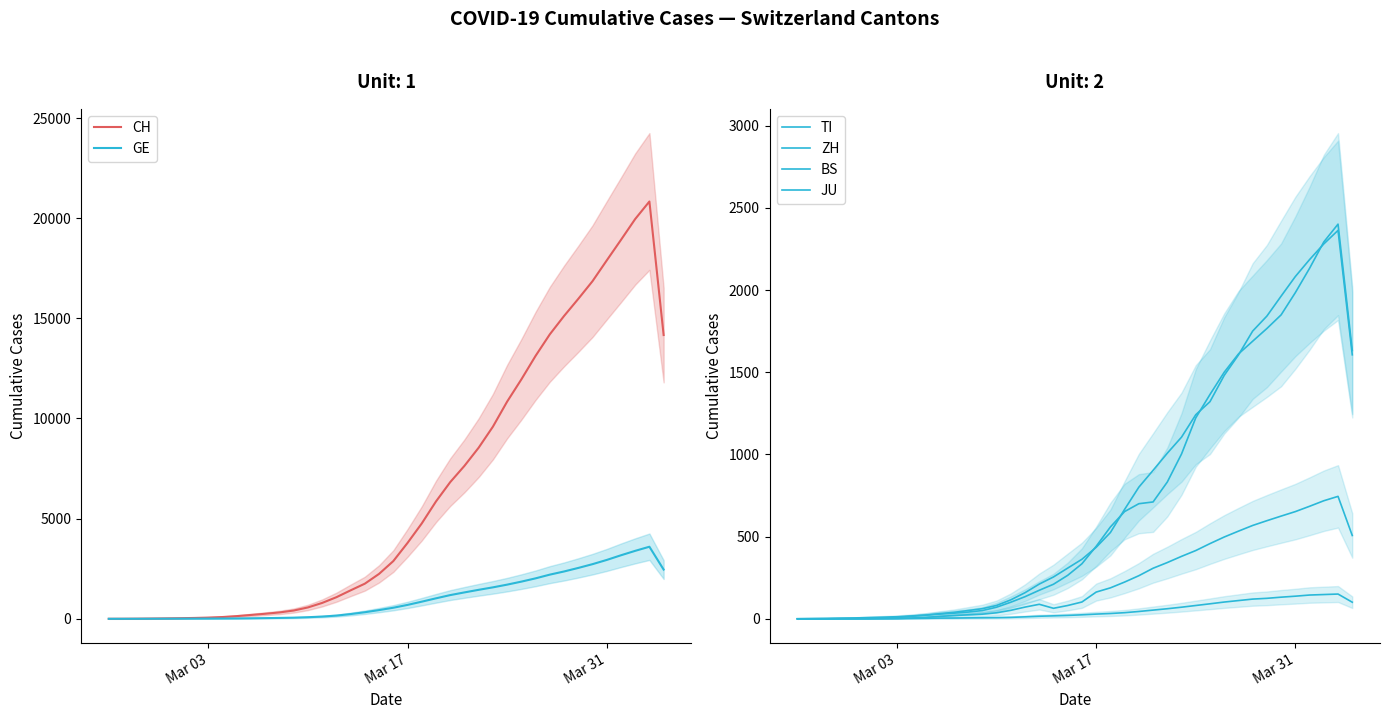

Reading left to right, what are all the values shown in this chart?

CH: 0.7	2.7	7.0	14.0	21.7	30.7	42.7	60.7	89.0	135.0	193.0	252.3	318.7	413.7	568.0	793.3	1078.7	1421.7	1755.0	2243.7	2882.0	3789.3	4761.7	5860.0	6824.0	7636.0	8543.3	9591.7	10842.7	11951.7	13126.7	14201.7	15116.3	15971.0	16853.3	17890.0	18915.7	19956.7	20832.3	14166.7
GE: 0.3	0.7	2.0	4.3	7.0	9.0	10.7	12.3	14.7	18.7	26.7	34.3	44.7	57.3	80.3	111.7	160.3	237.3	328.3	435.7	553.0	694.7	855.7	1023.0	1184.0	1318.3	1447.7	1570.3	1706.0	1856.3	2020.0	2205.3	2362.7	2539.7	2728.0	2938.7	3171.7	3392.7	3598.0	2458.0
TI: 0.3	0.7	1.0	1.3	1.7	2.7	4.7	8.3	15.3	22.0	31.3	39.3	50.3	61.7	81.3	115.3	159.0	211.3	254.7	308.7	362.3	435.0	525.0	666.0	801.0	903.3	1007.7	1105.3	1241.7	1321.3	1481.0	1605.3	1750.7	1842.0	1963.3	2082.7	2185.7	2281.0	2363.3	1606.3
ZH: 0.0	0.7	1.3	3.3	5.0	7.7	10.0	12.7	17.0	22.3	28.7	34.3	41.0	50.3	70.7	101.0	134.7	173.7	210.3	264.7	335.0	441.0	558.7	652.7	700.3	711.0	832.3	1003.0	1222.7	1365.0	1500.3	1611.3	1689.0	1766.3	1849.3	1984.7	2132.7	2293.0	2401.3	1633.0
BS: 0.0	0.3	0.7	1.0	1.0	1.0	1.7	2.3	4.7	8.7	14.7	20.0	24.3	28.3	36.7	51.7	71.3	88.3	64.0	81.0	102.3	162.7	188.3	223.7	262.3	307.7	342.3	380.0	415.3	457.7	497.7	533.3	568.0	597.0	625.0	652.3	684.7	718.3	745.0	507.0
JU: 0.0	0.3	0.7	1.0	1.0	1.0	1.3	1.7	2.7	3.3	4.3	4.7	5.7	6.3	7.0	8.7	12.0	15.7	18.0	20.7	24.3	28.7	32.3	37.3	44.7	53.0	61.3	70.7	81.0	91.3	102.0	111.0	120.0	124.7	131.7	137.7	144.7	147.7	150.7	101.0